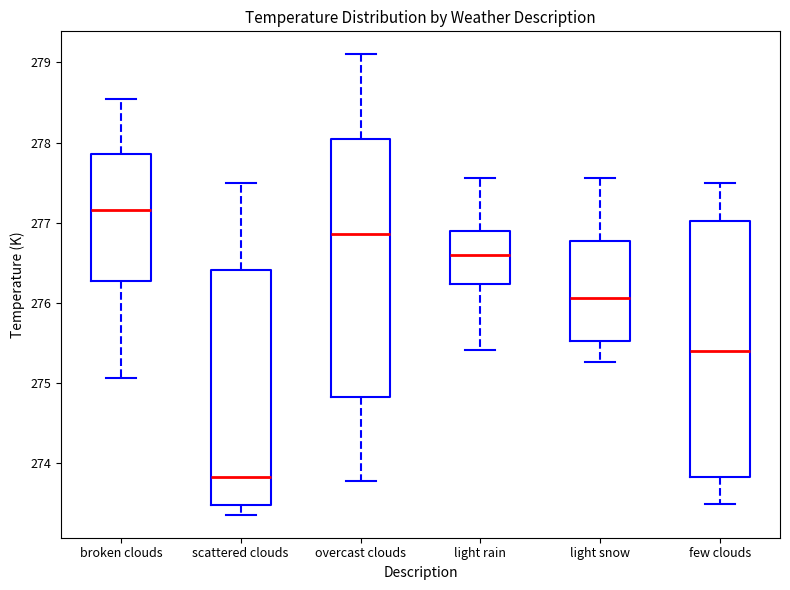

Which box has the highest median line?

broken clouds